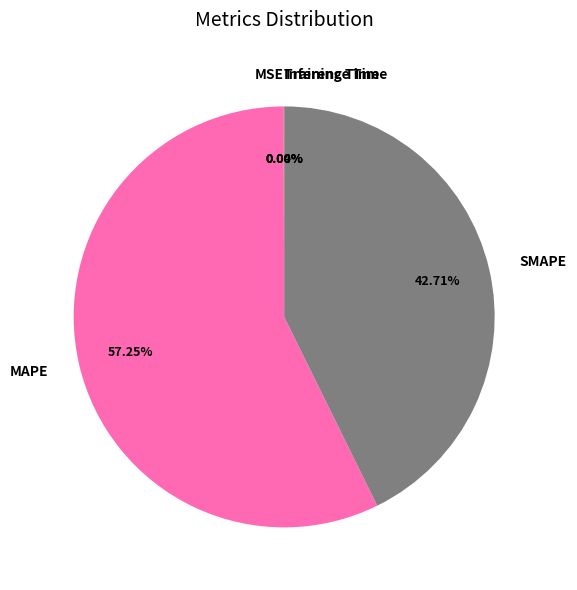

To the nearest percent, what is the average slice percentage?

20%